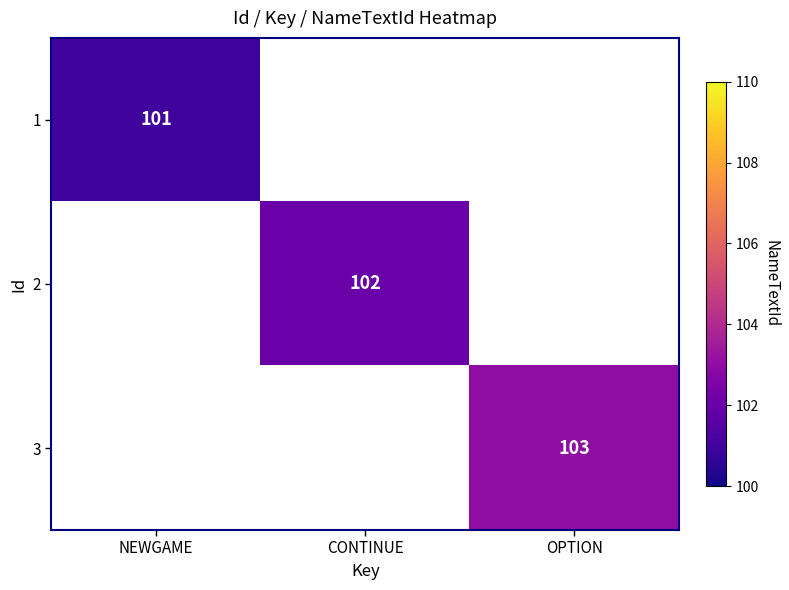

How many series are shown in this chart?

3